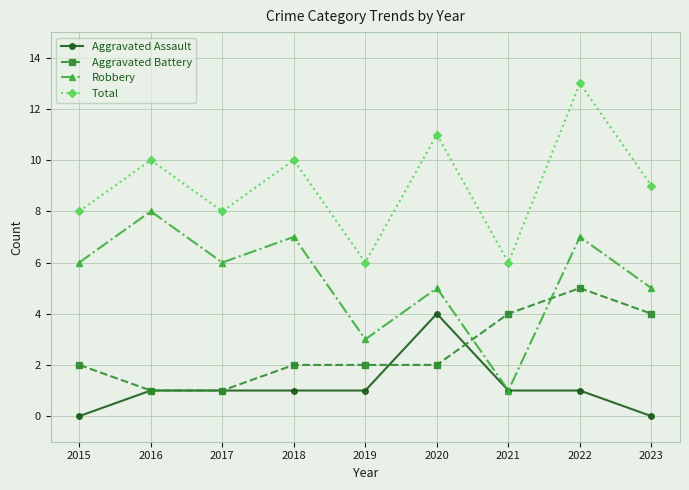

True or false: Total and Robbery cross at least once.

False